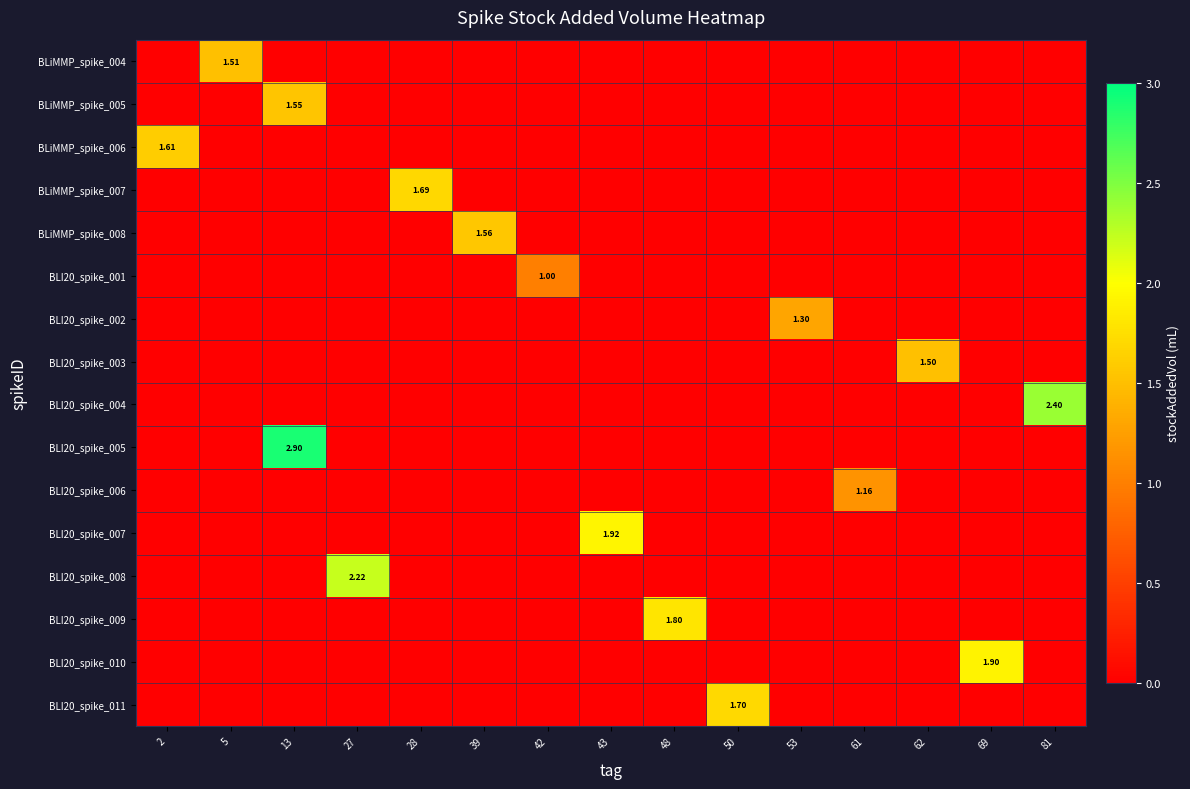

Is it true that BLiMMP_spike_004 equals -0.8 at 50?

False